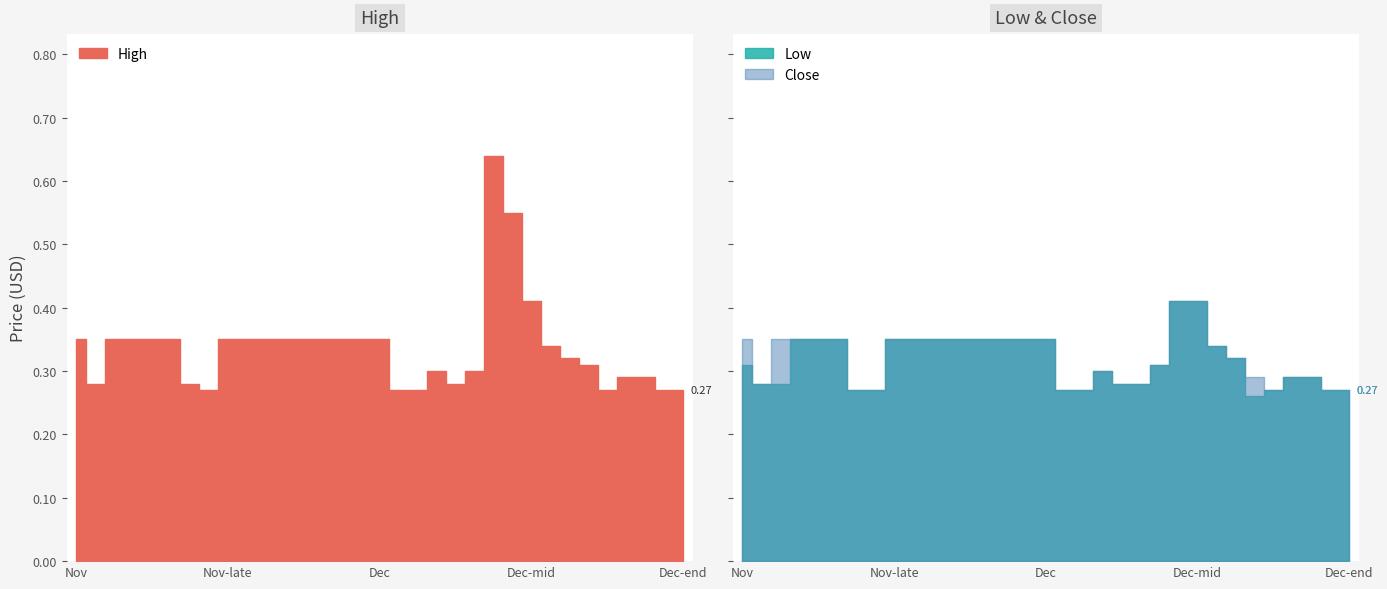

What is the value of the Close point at the 20th from the left?

0.3